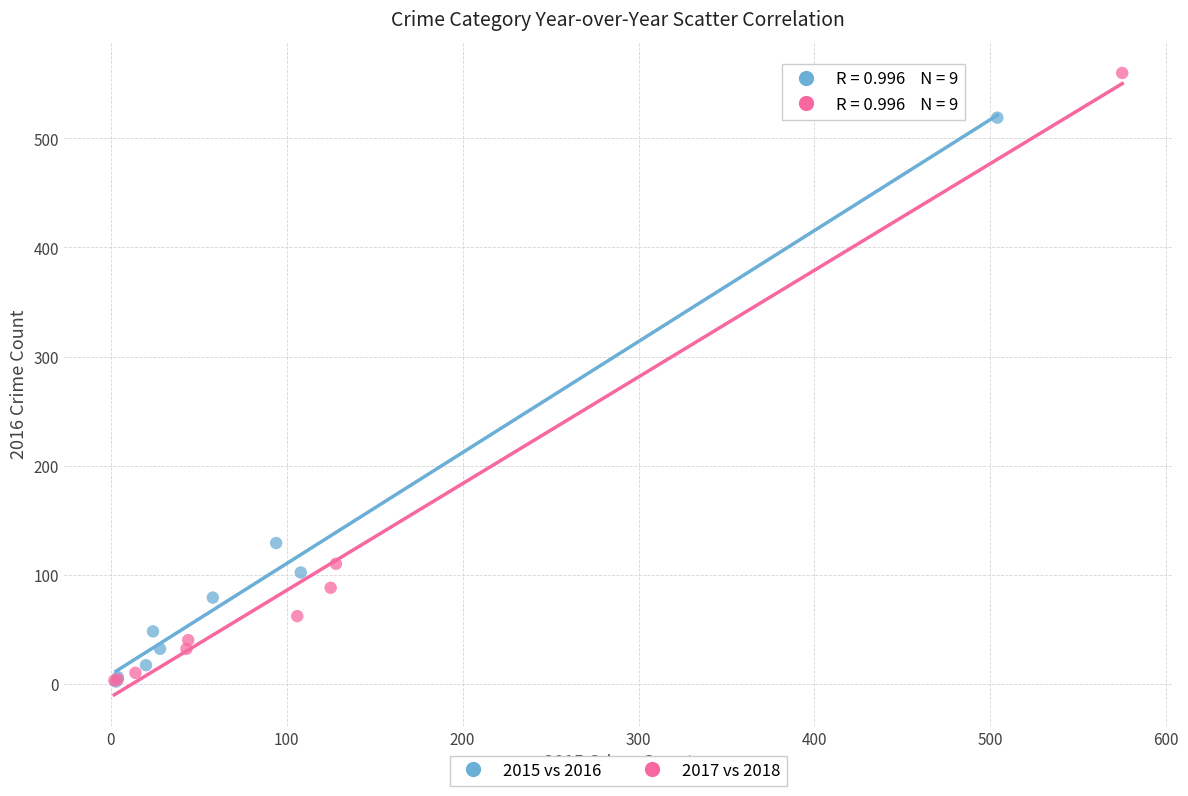

What are all the series names shown in the legend?

2015 vs 2016, 2017 vs 2018